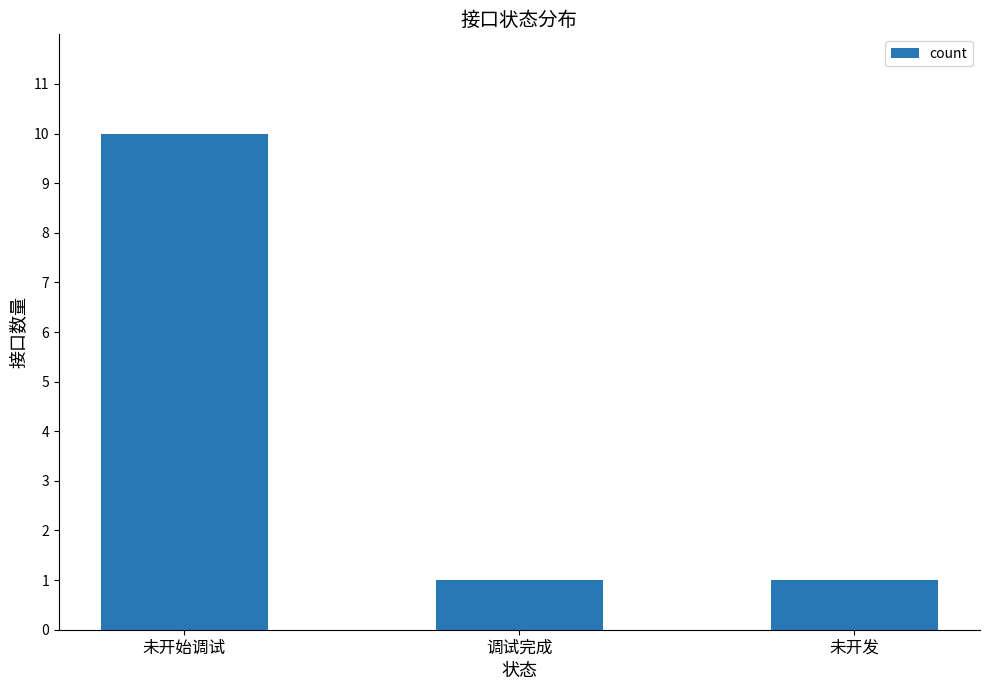

The value at 调试完成 is 1. True or false?

True